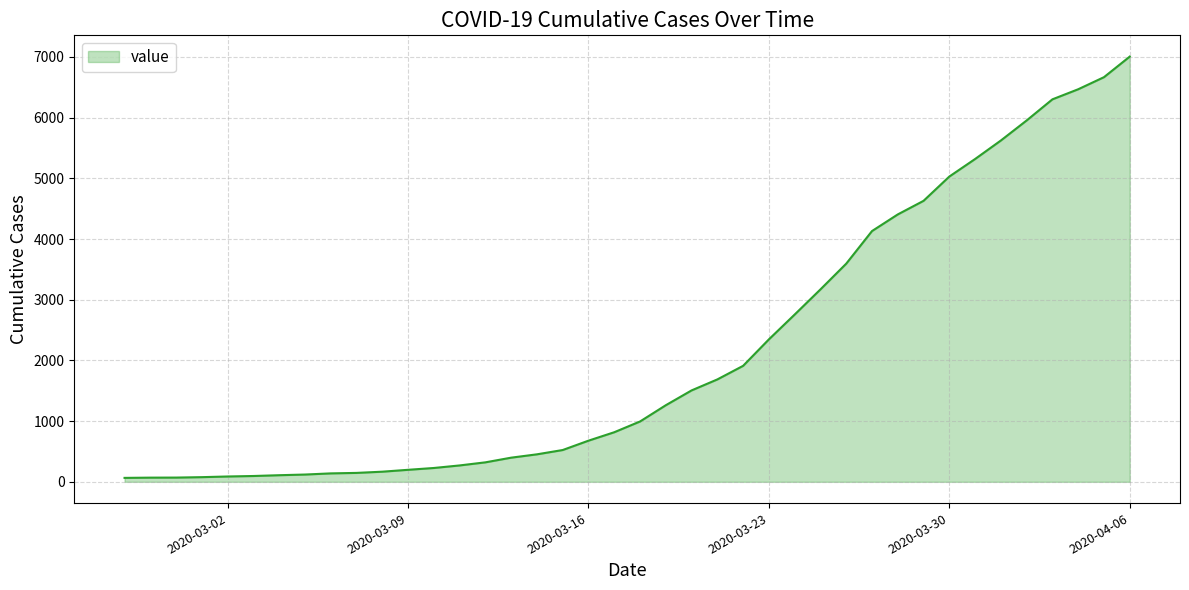

What is the difference between the maximum and minimum values?

6940